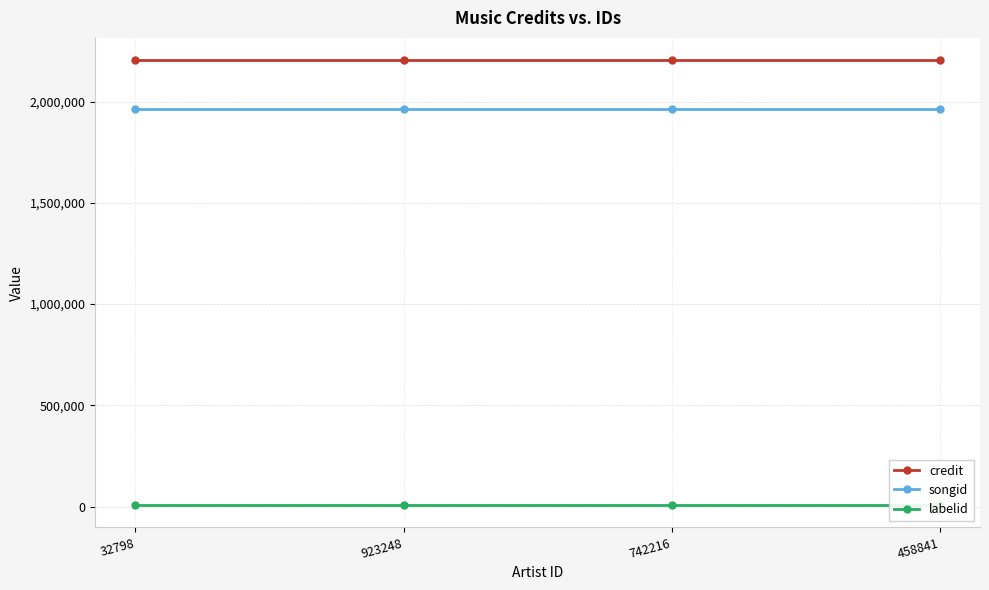

What are all the series names shown in the legend?

credit, songid, labelid